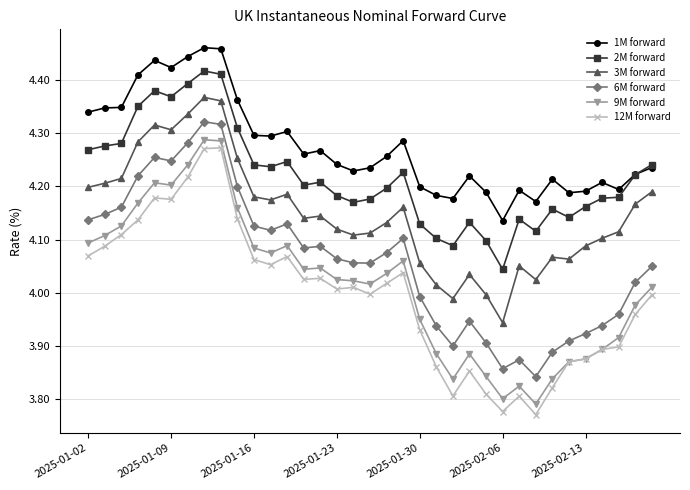

Which series has the widest spread of values?

12M forward